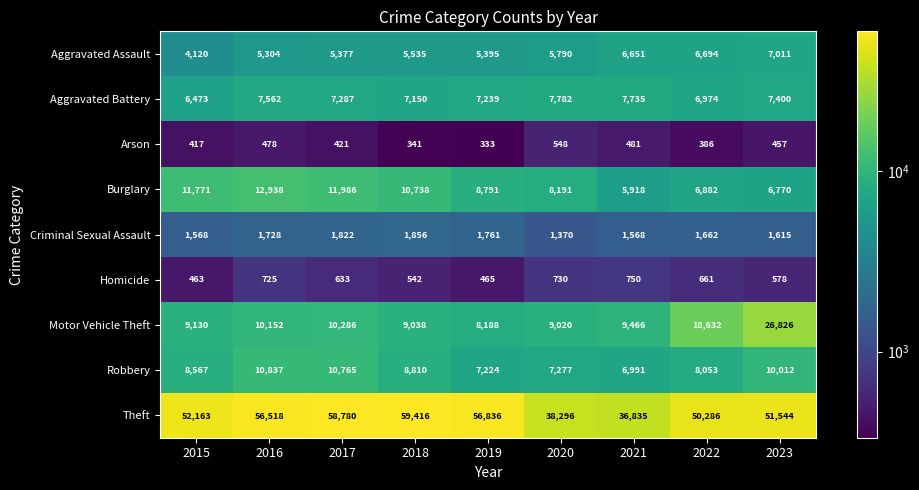

Is the value of Burglary at 2016 greater than the value of Robbery at 2018?

Yes